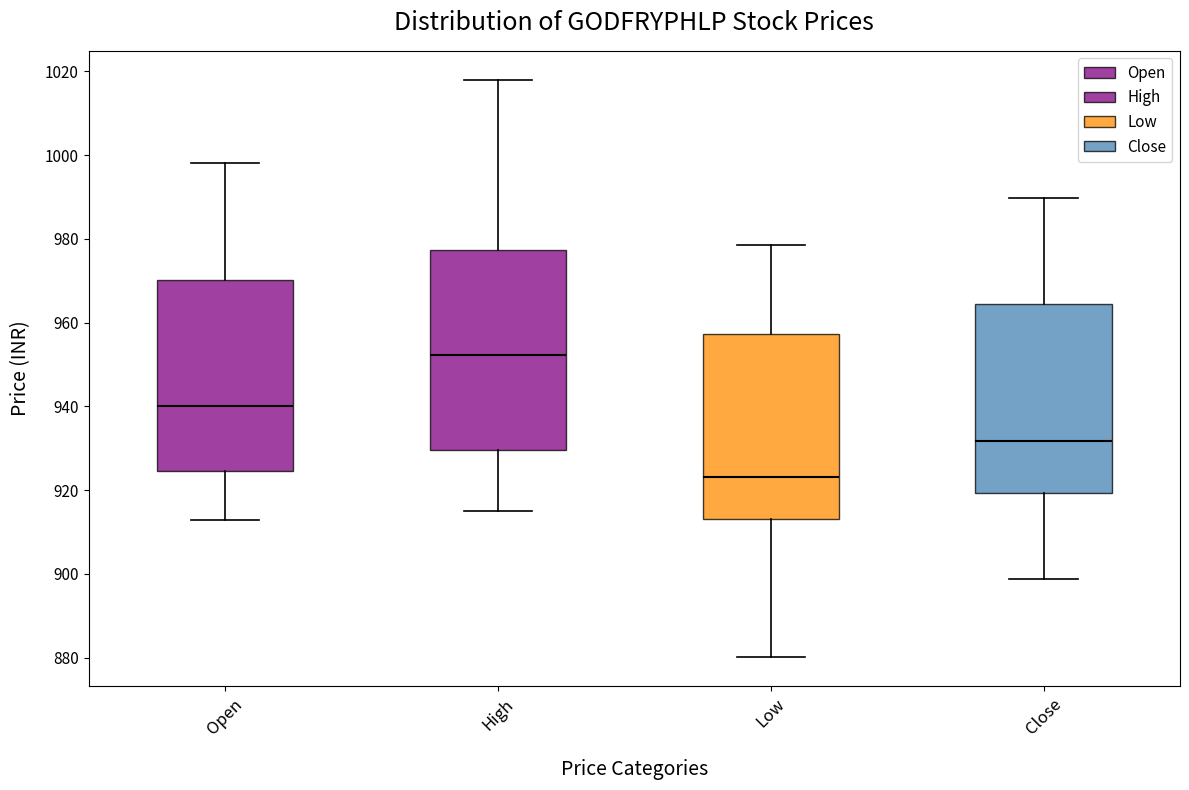

Which box has the highest median line?

High